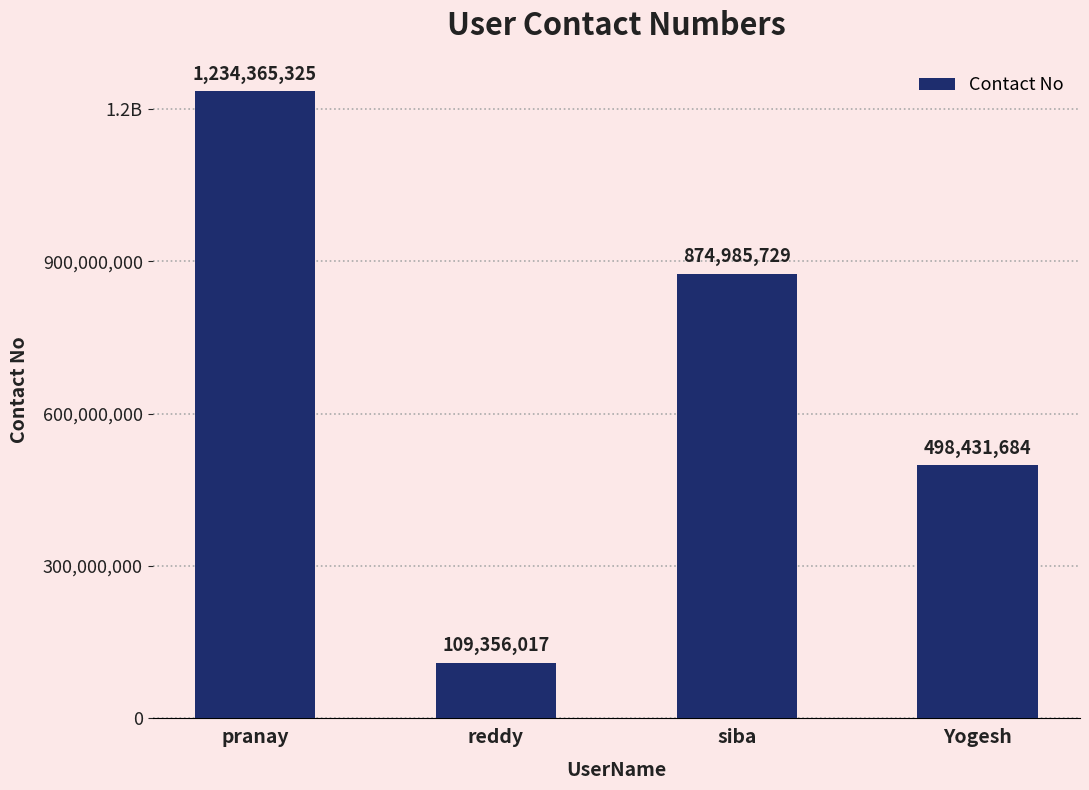

The chart shows a value of 486391259 at pranay. True or false?

False